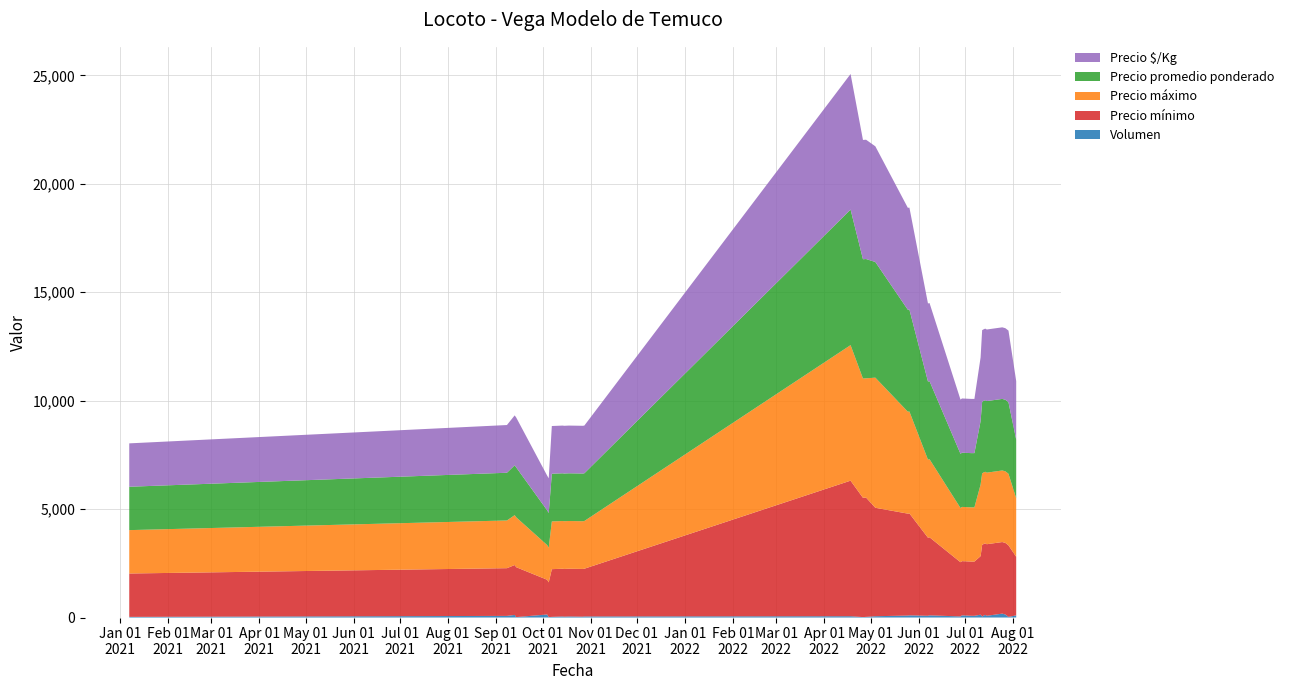

Reading left to right, extract all data points from this chart.

Volumen: 2021-01-07=30	2021-09-08=75	2021-09-13=120	2021-09-14=20	2021-10-04=140	2021-10-05=20	2021-10-07=30	2021-10-14=50	2021-10-15=40	2021-10-18=50	2021-10-27=40	2021-10-28=50	2022-04-18=60	2022-04-26=20	2022-04-28=30	2022-05-04=60	2022-05-25=90	2022-05-26=100	2022-06-07=80	2022-06-08=100	2022-06-28=50	2022-06-29=100	2022-07-05=80	2022-07-07=80	2022-07-11=130	2022-07-12=50	2022-07-13=90	2022-07-14=120	2022-07-15=80	2022-07-25=180	2022-07-27=140	2022-07-29=30	2022-08-03=100
Precio mínimo: 2021-01-07=2000	2021-09-08=2200	2021-09-13=2300	2021-09-14=2300	2021-10-04=1600	2021-10-05=1600	2021-10-07=2200	2021-10-14=2200	2021-10-15=2200	2021-10-18=2200	2021-10-27=2200	2021-10-28=2200	2022-04-18=6250	2022-04-26=5500	2022-04-28=5500	2022-05-04=5000	2022-05-25=4700	2022-05-26=4700	2022-06-07=3600	2022-06-08=3600	2022-06-28=2500	2022-06-29=2500	2022-07-05=2500	2022-07-07=2500	2022-07-11=2700	2022-07-12=3300	2022-07-13=3300	2022-07-14=3300	2022-07-15=3300	2022-07-25=3300	2022-07-27=3300	2022-07-29=3300	2022-08-03=2700
Precio máximo: 2021-01-07=2000	2021-09-08=2200	2021-09-13=2300	2021-09-14=2300	2021-10-04=1600	2021-10-05=1600	2021-10-07=2200	2021-10-14=2200	2021-10-15=2200	2021-10-18=2200	2021-10-27=2200	2021-10-28=2200	2022-04-18=6250	2022-04-26=5500	2022-04-28=5500	2022-05-04=6000	2022-05-25=4700	2022-05-26=4700	2022-06-07=3600	2022-06-08=3600	2022-06-28=2500	2022-06-29=2500	2022-07-05=2500	2022-07-07=2500	2022-07-11=3300	2022-07-12=3300	2022-07-13=3300	2022-07-14=3300	2022-07-15=3300	2022-07-25=3300	2022-07-27=3300	2022-07-29=3300	2022-08-03=2700
Precio promedio ponderado: 2021-01-07=2000	2021-09-08=2200	2021-09-13=2300	2021-09-14=2300	2021-10-04=1600	2021-10-05=1600	2021-10-07=2200	2021-10-14=2200	2021-10-15=2200	2021-10-18=2200	2021-10-27=2200	2021-10-28=2200	2022-04-18=6250	2022-04-26=5500	2022-04-28=5500	2022-05-04=5333	2022-05-25=4700	2022-05-26=4700	2022-06-07=3600	2022-06-08=3600	2022-06-28=2500	2022-06-29=2500	2022-07-05=2500	2022-07-07=2500	2022-07-11=2931	2022-07-12=3300	2022-07-13=3300	2022-07-14=3300	2022-07-15=3300	2022-07-25=3300	2022-07-27=3300	2022-07-29=3300	2022-08-03=2700
Precio $/Kg: 2021-01-07=2000	2021-09-08=2200	2021-09-13=2300	2021-09-14=2300	2021-10-04=1600	2021-10-05=1600	2021-10-07=2200	2021-10-14=2200	2021-10-15=2200	2021-10-18=2200	2021-10-27=2200	2021-10-28=2200	2022-04-18=6250	2022-04-26=5500	2022-04-28=5500	2022-05-04=5333	2022-05-25=4700	2022-05-26=4700	2022-06-07=3600	2022-06-08=3600	2022-06-28=2500	2022-06-29=2500	2022-07-05=2500	2022-07-07=2500	2022-07-11=2931	2022-07-12=3300	2022-07-13=3300	2022-07-14=3300	2022-07-15=3300	2022-07-25=3300	2022-07-27=3300	2022-07-29=3300	2022-08-03=2700